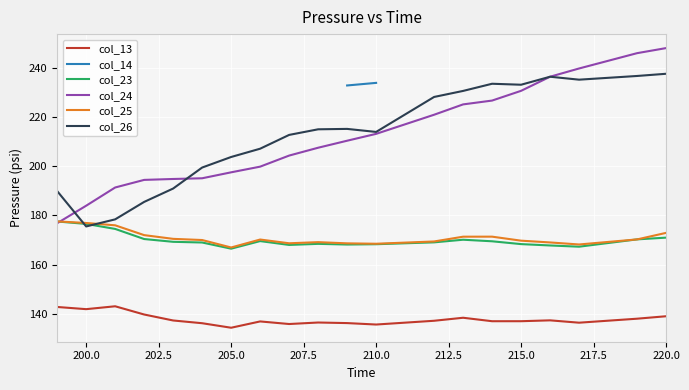

At which label does col_26 reach its minimum?

200.0